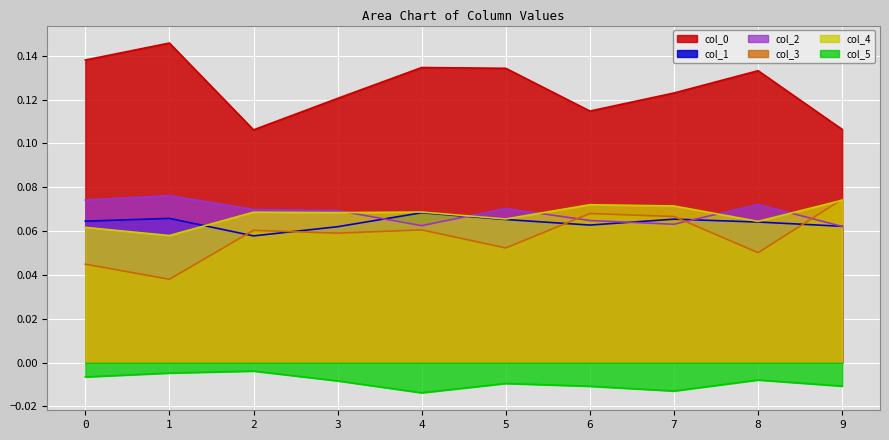

True or false: col_1 has more than 1 points higher than both neighbors.

True